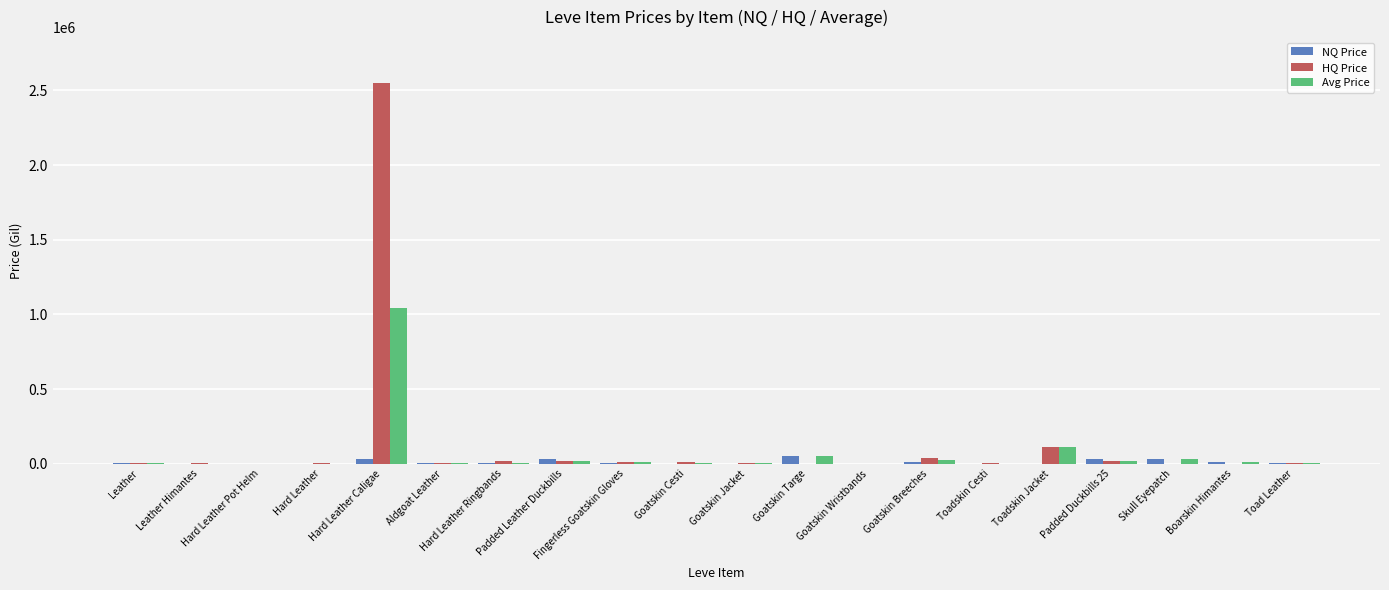

Which category has the highest value in the Avg Price series?

Hard Leather Caligae